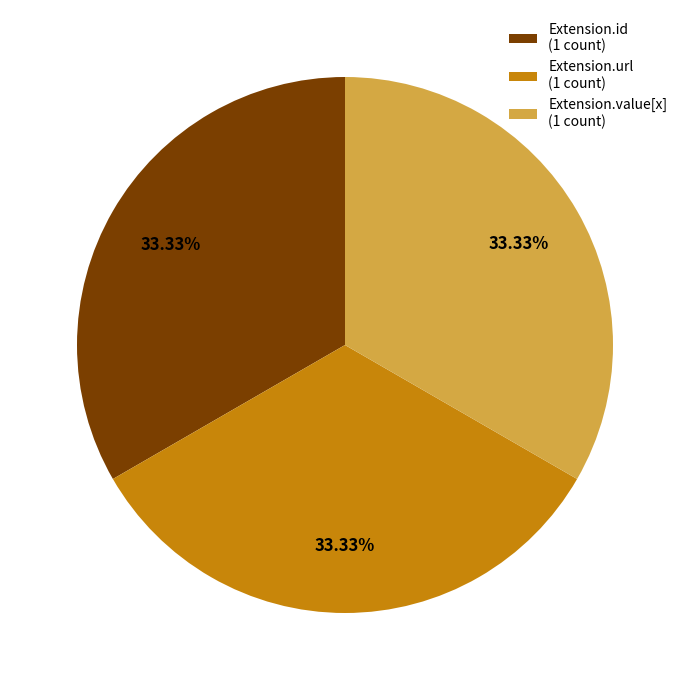

How many slices are in this pie chart?

3